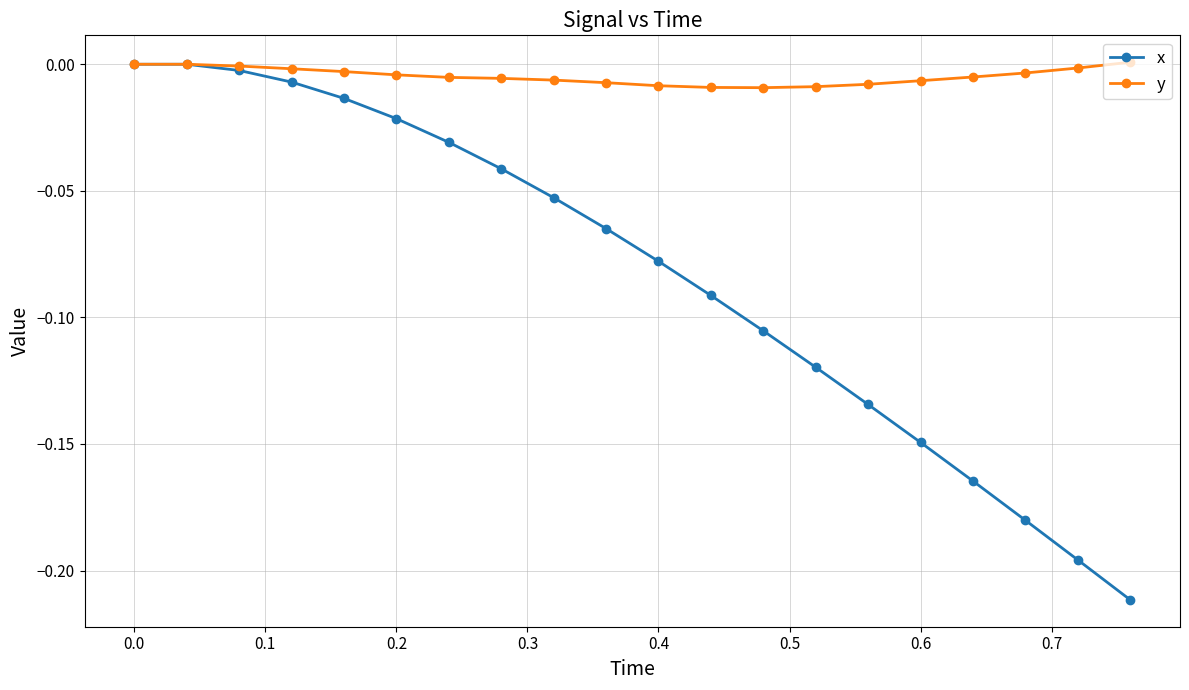

What is the difference between the second highest and minimum values in the x series?

0.2